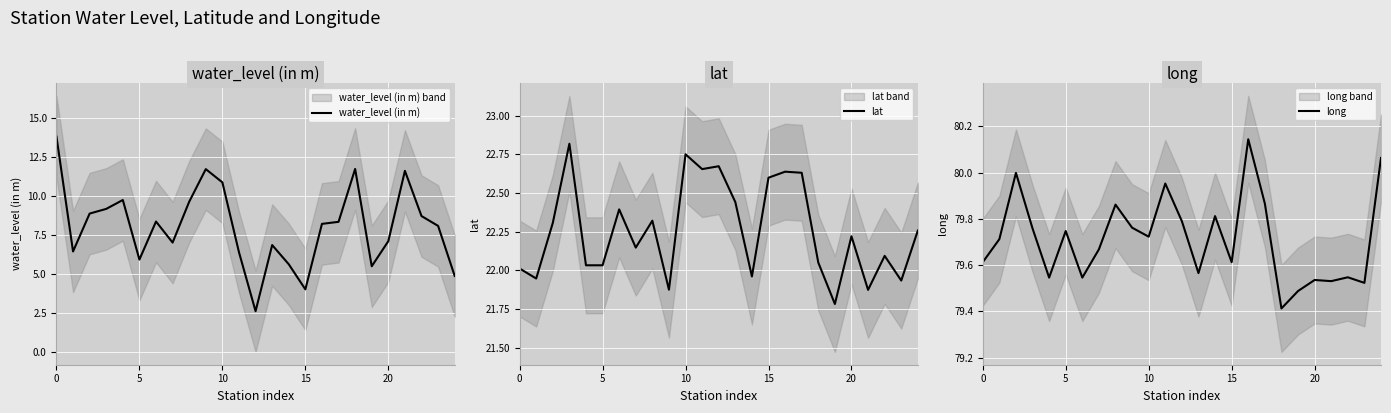

True or false: water_level (in m) and lat intersect in this chart.

False